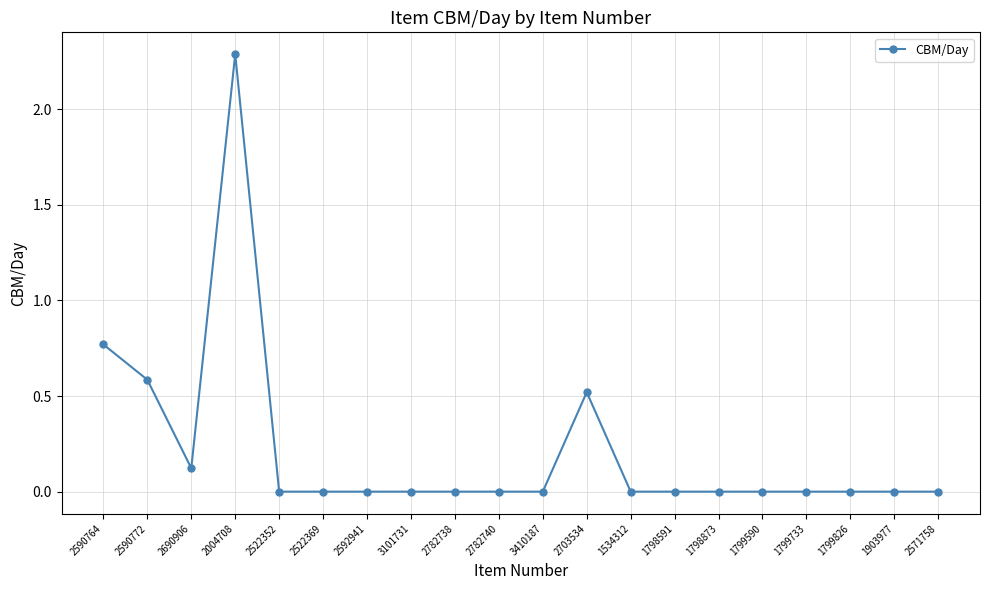

At which category does the data reach its first local peak?

2004708